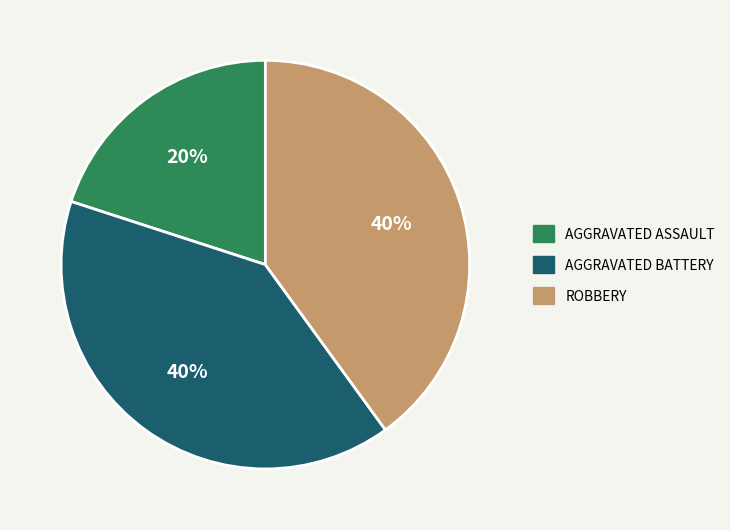

To the nearest percent, what is the average slice percentage?

33%